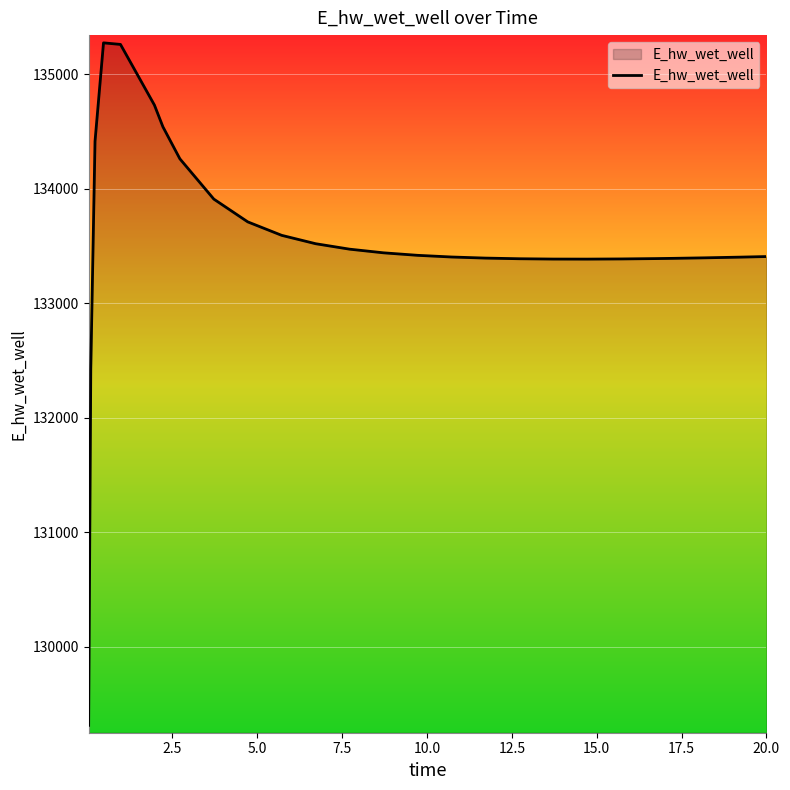

What is the greatest value displayed?

135275.9